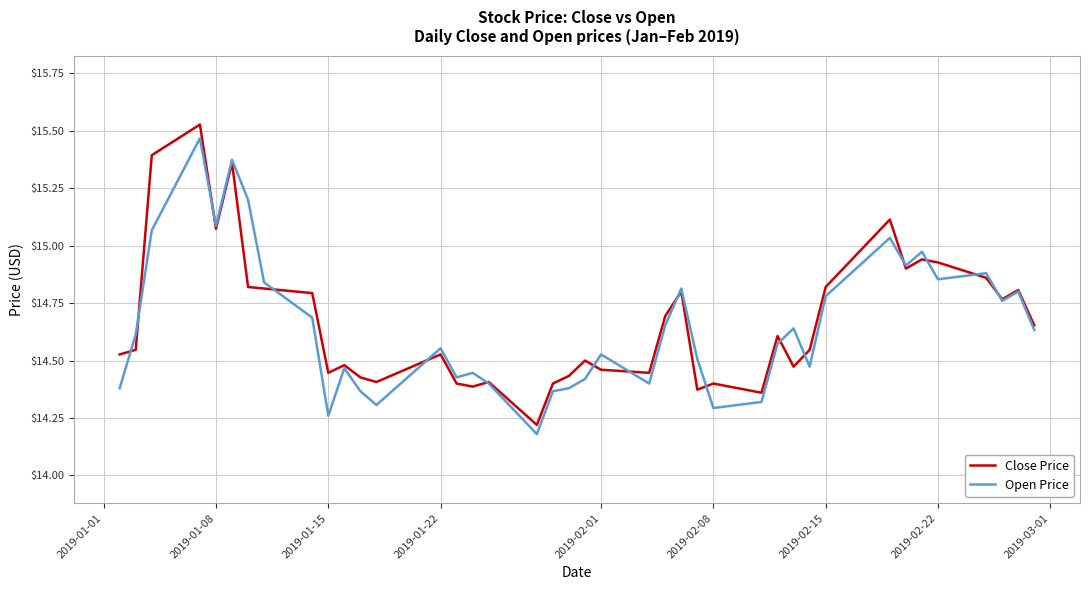

Which series has the widest spread of values?

Close Price